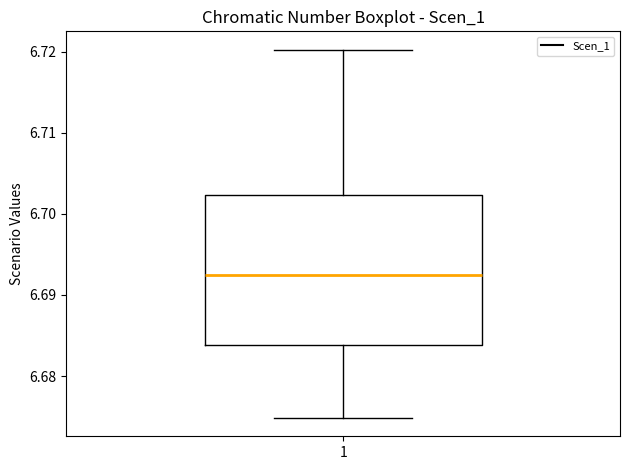

Transcribe this box plot: give where the median line is, the range the box spans, and where the two whiskers end, as read against the y-axis. The values are not printed on the chart, so give them approximately, as read against the axis.

median 6.692, box 6.684 to 6.702, whiskers 6.675 to 6.720